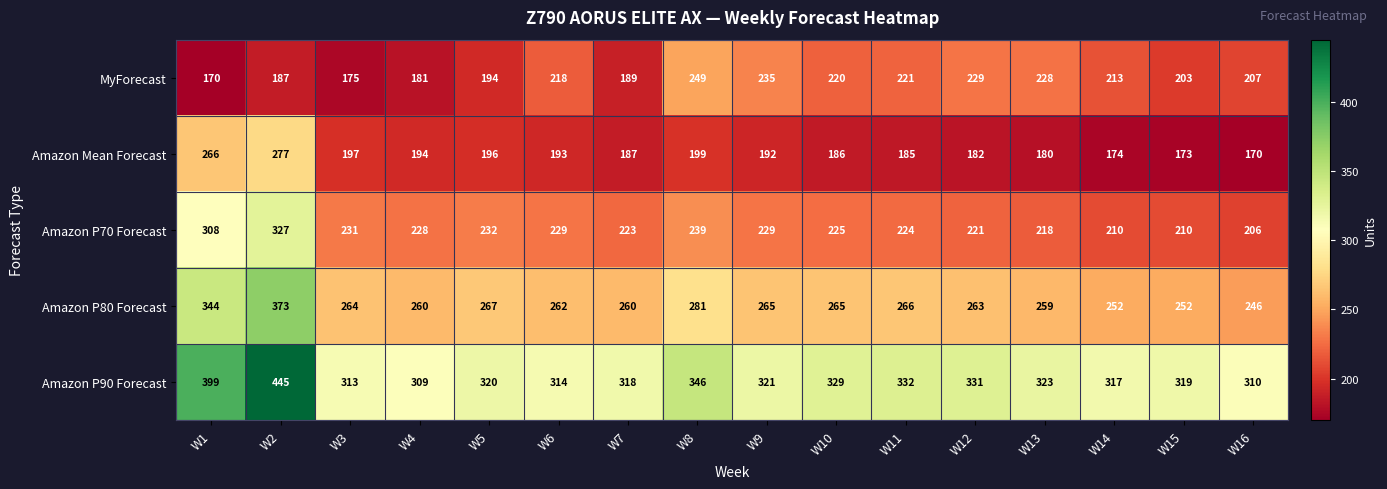

What is the maximum value shown in the chart?

445